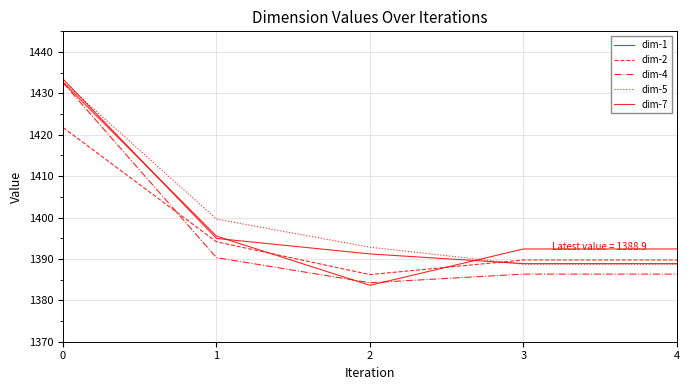

How many lines are shown in the chart?

5